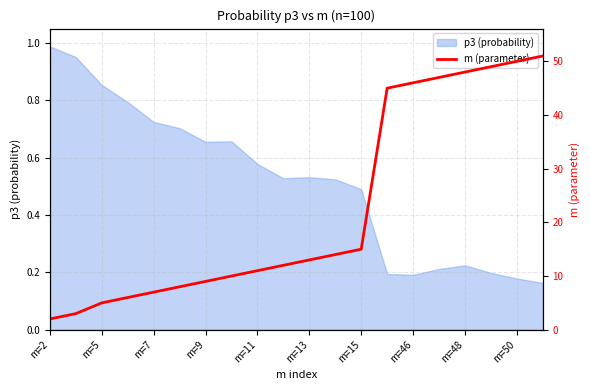

Does the chart have visible grid lines?

Yes